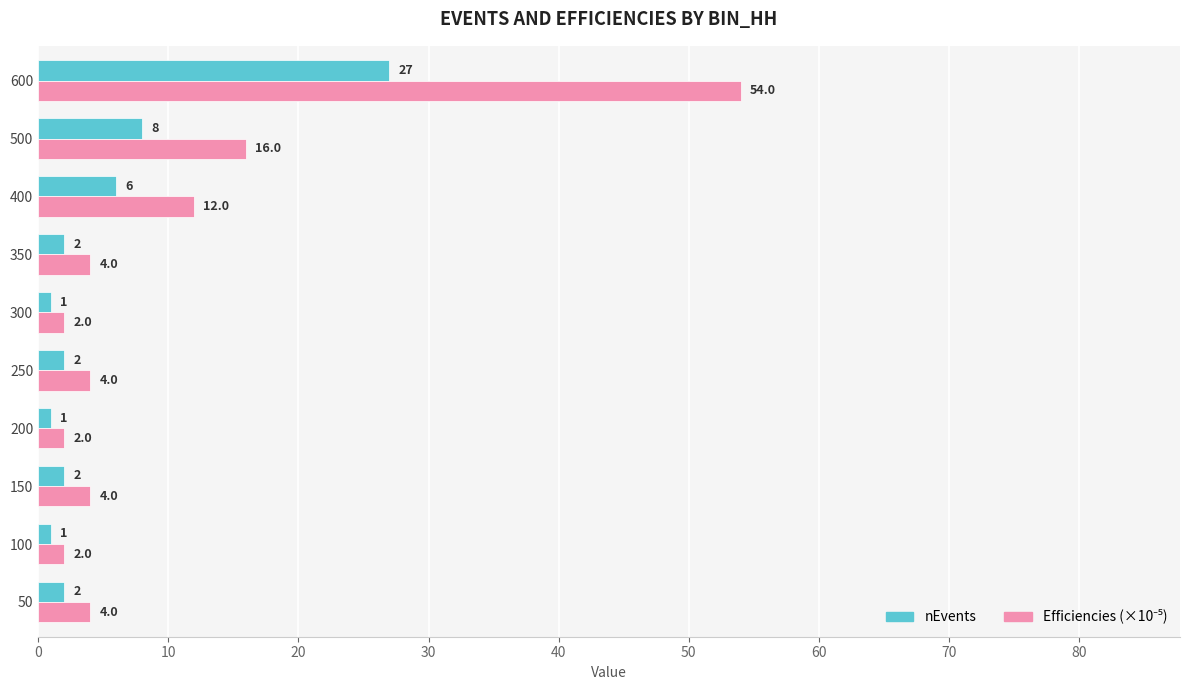

At which category is the sum across all series the highest?

600